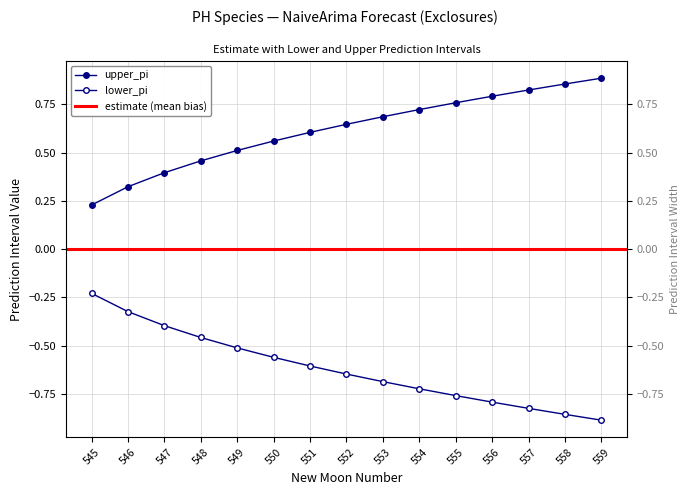

What is the minimum value shown in the chart?

-0.9